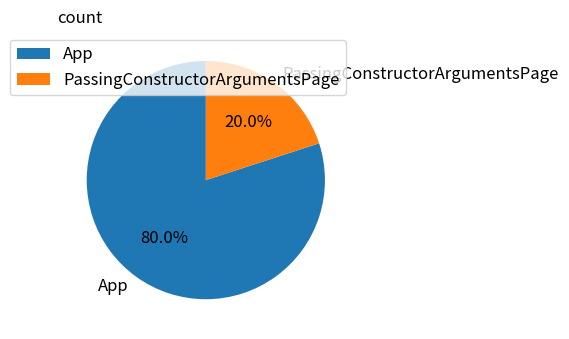

Approximately how many times larger is the value at App compared to PassingConstructorArgumentsPage?

4.0